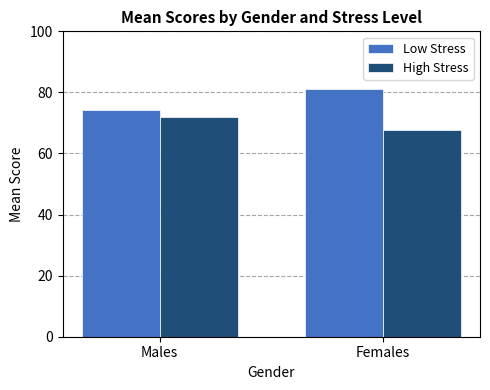

How many bars are there in total?

4